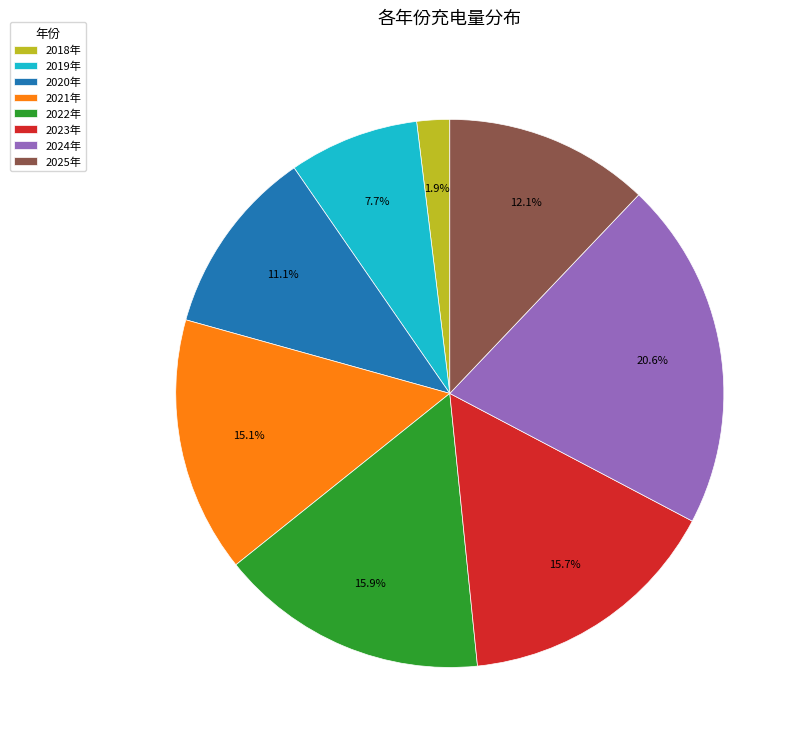

The 2023年 slice represents 28% of the pie. True or false?

False